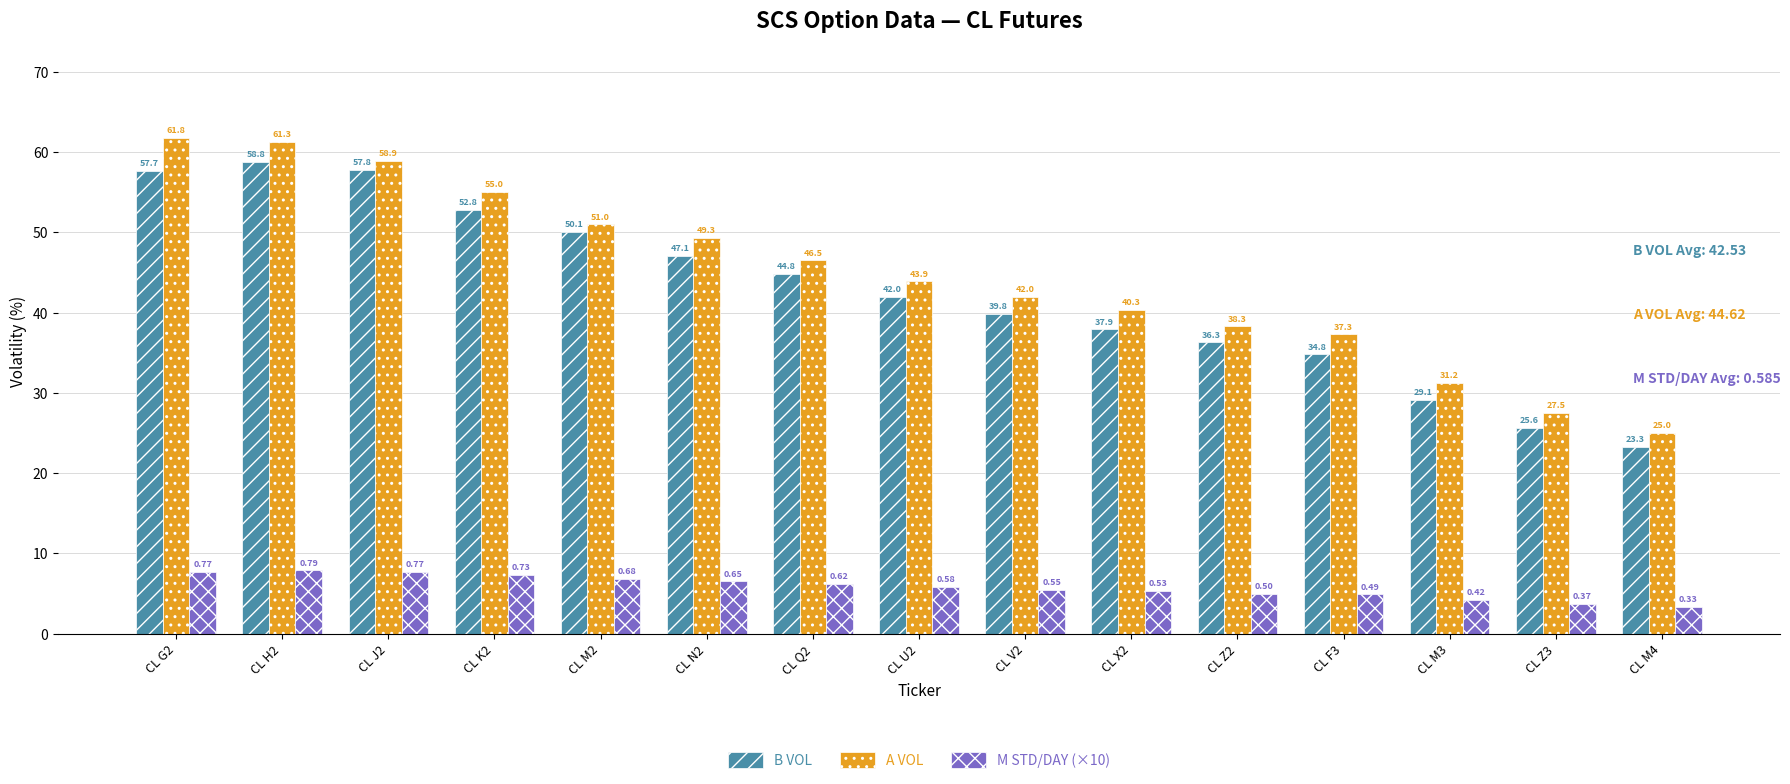

How many values in the B VOL series are below 42?

7